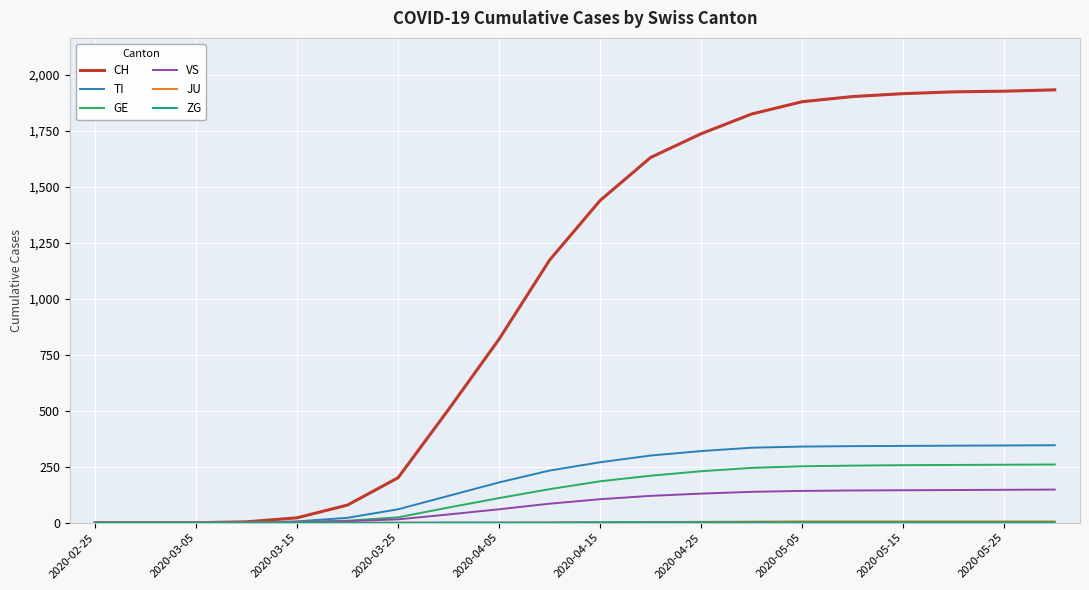

Which series has the largest total across all categories?

CH